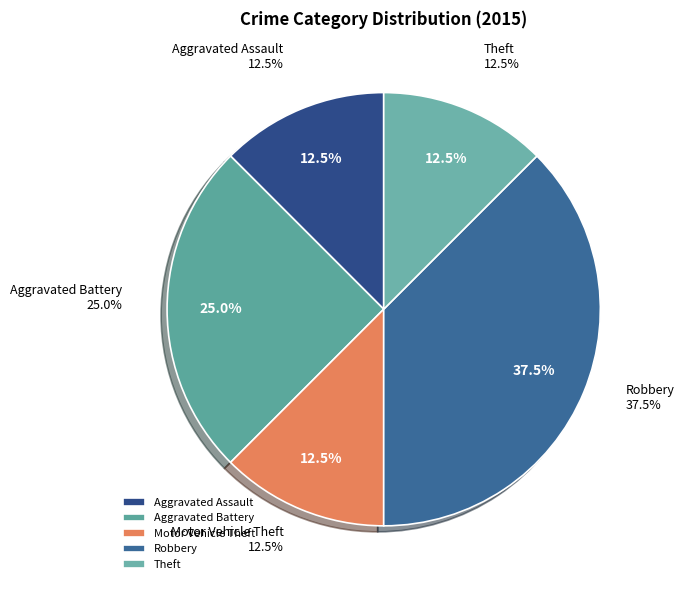

How much of the chart is everything except Theft?

87.5%